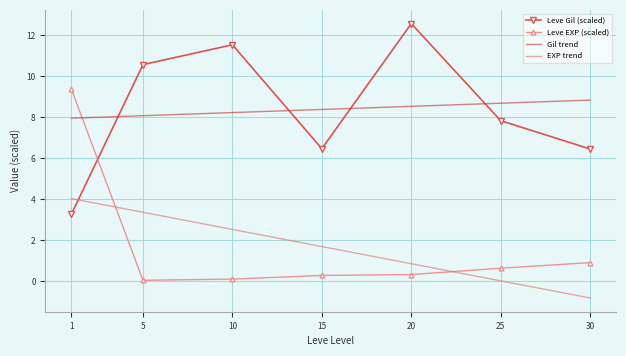

Read the Gil trend value at 10.

8.2